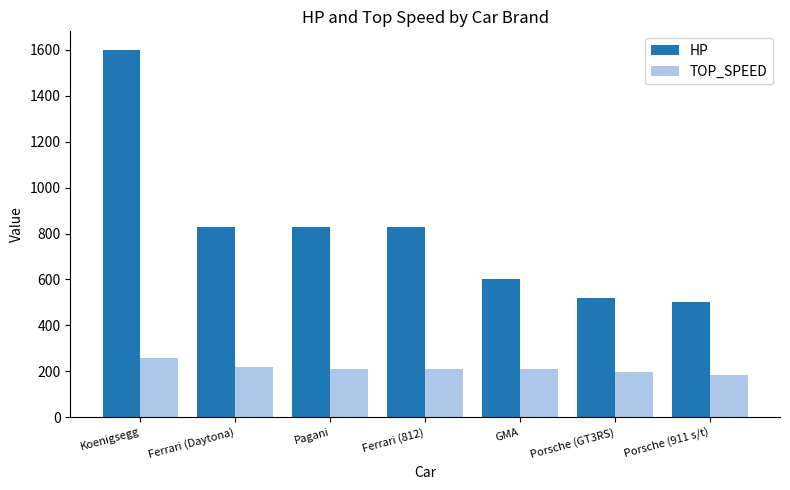

Between Koenigsegg and GMA, which series saw the biggest shift?

HP